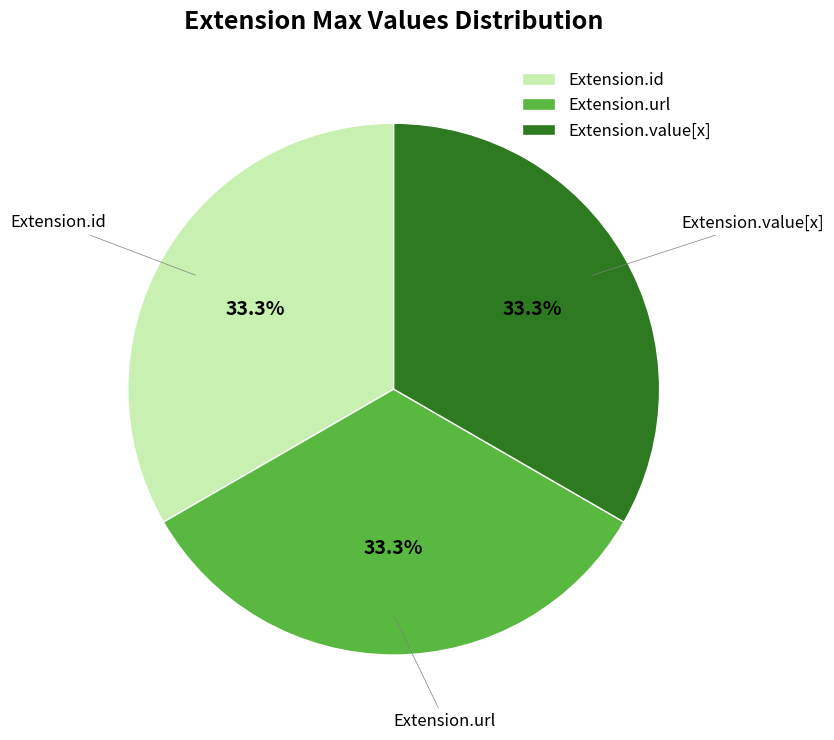

Is there a majority slice in this chart?

No